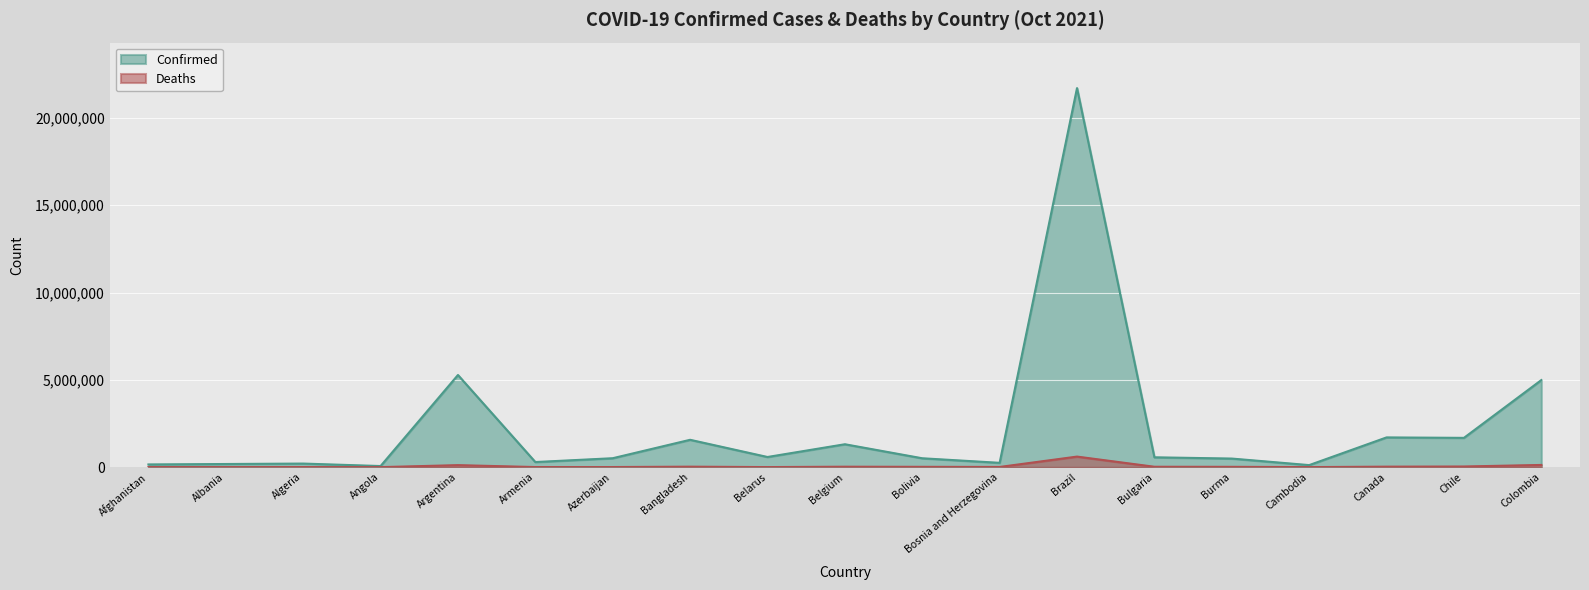

True or false: Deaths has a value of 22975 at Bulgaria.

True